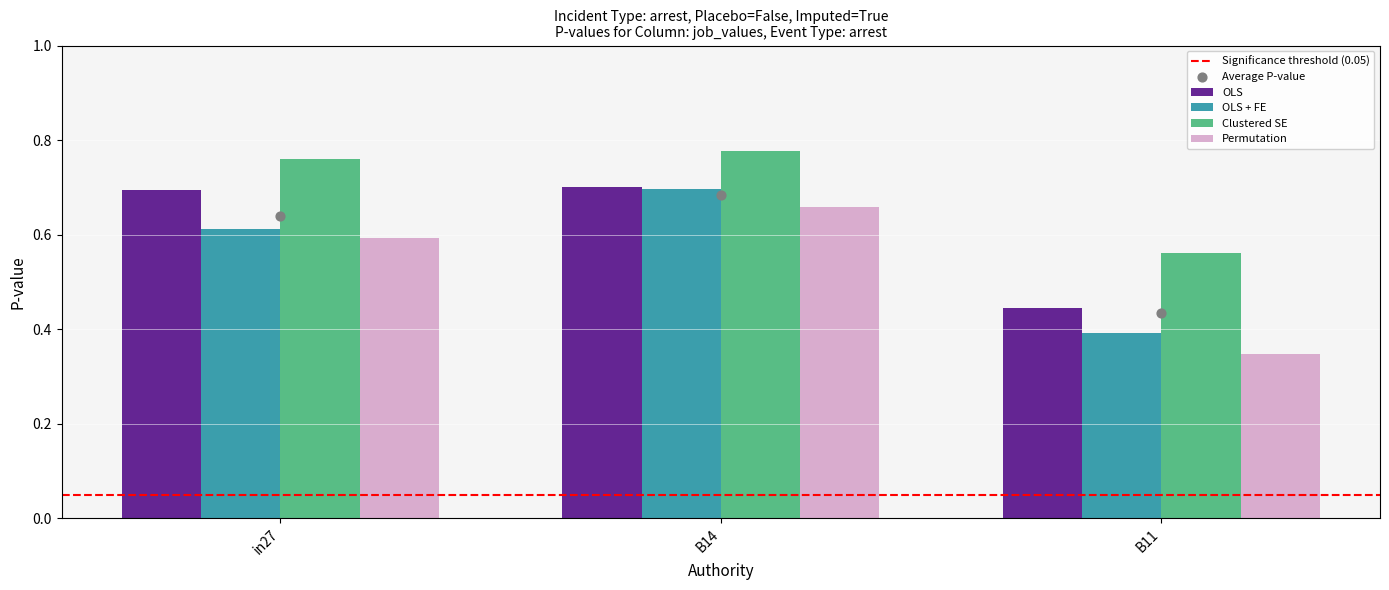

Which series contains the lowest Y value?

Permutation